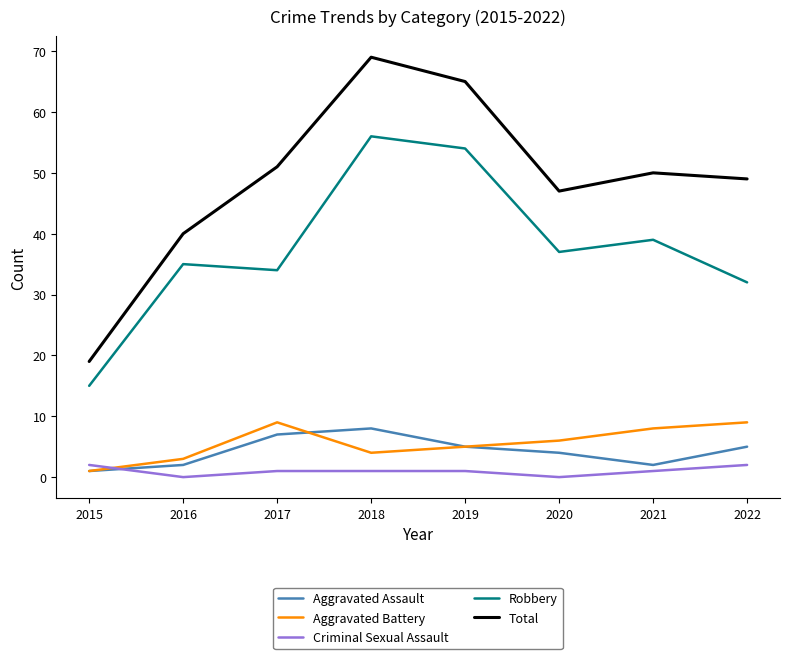

What is the highest value of the Aggravated Battery series?

9